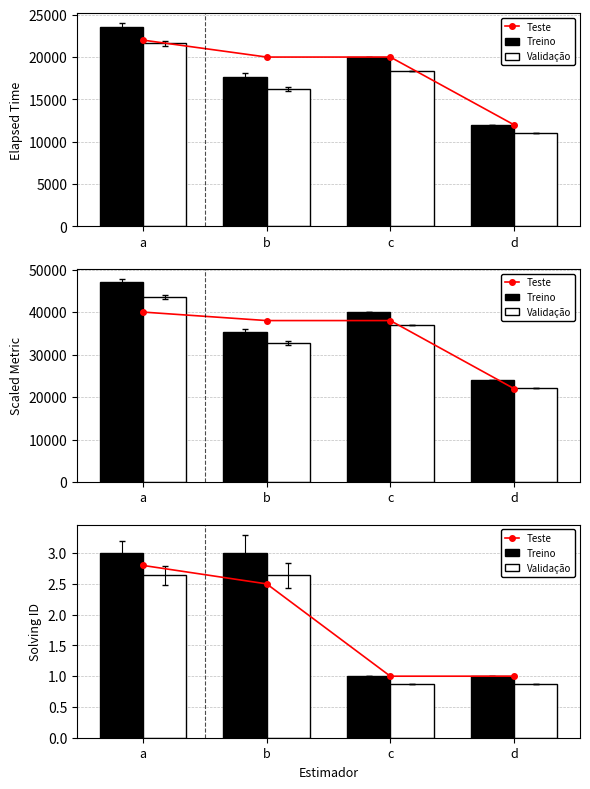

Rank the series by their average value, from highest to lowest.

Treino, Teste, Validação